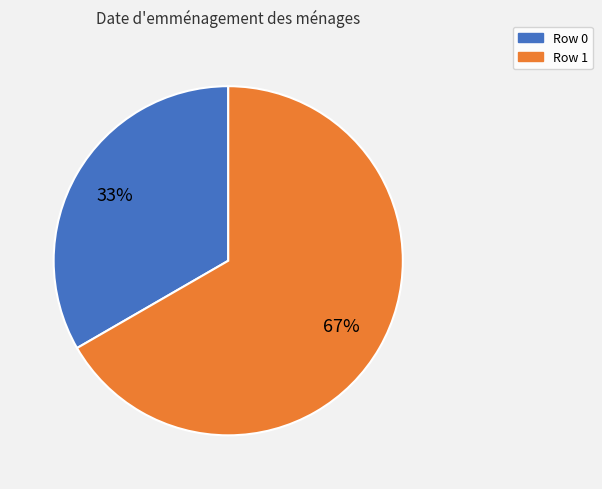

Does any single category account for the majority?

Yes